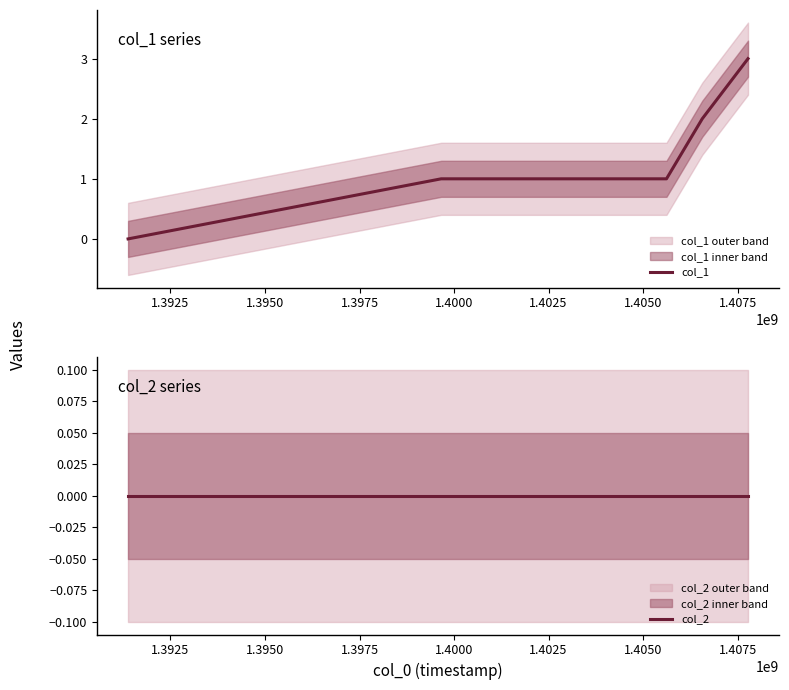

Which series has the widest spread of values?

col_1